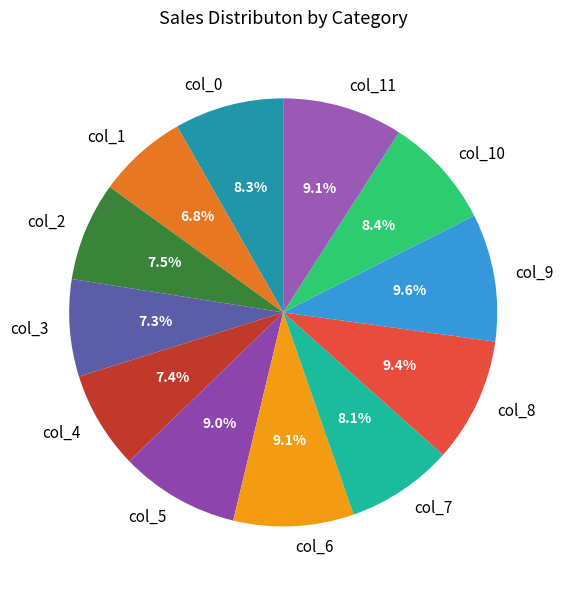

What percentage is the col_10 slice, to the nearest percent?

8%